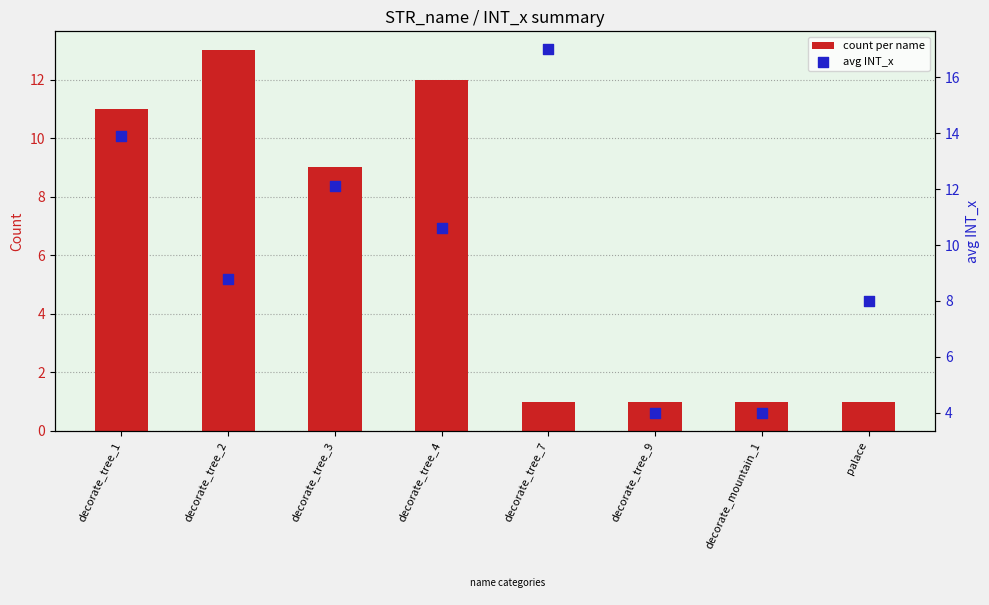

What is the total value across all series at decorate_tree_7?

18.0